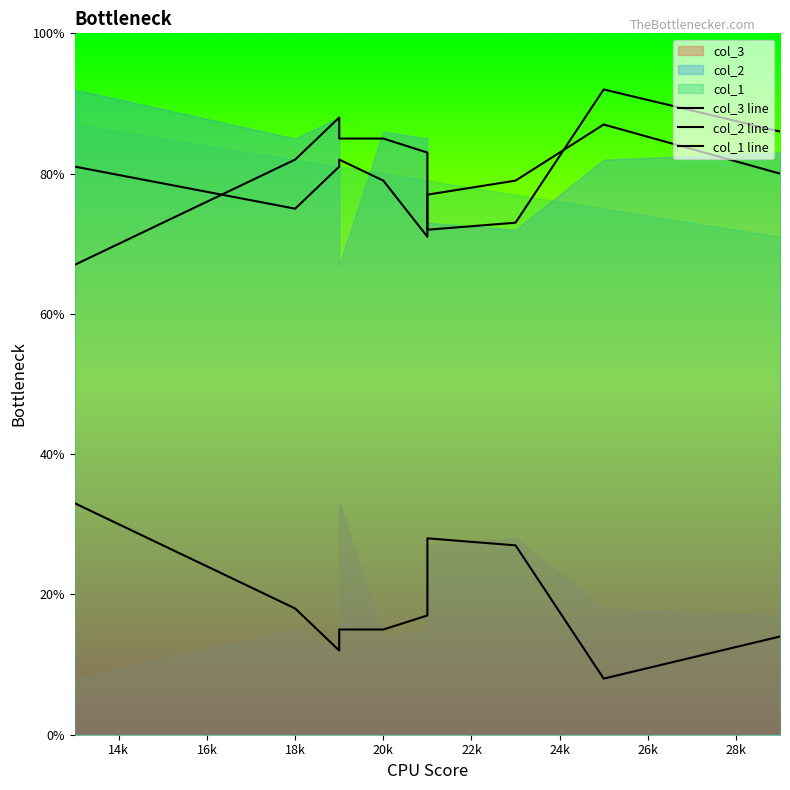

Does the chart have visible grid lines?

No